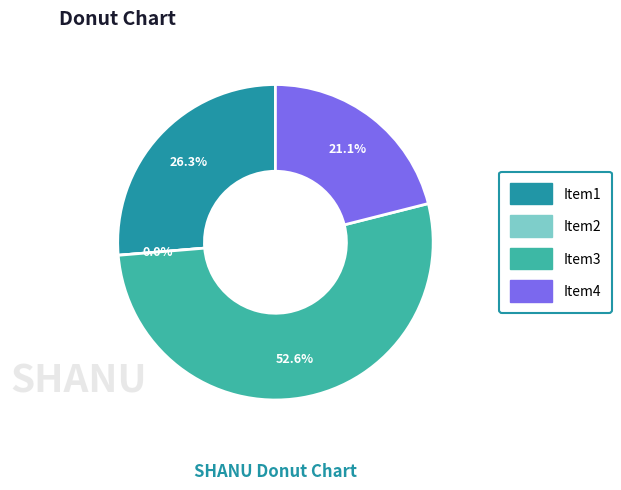

The 0 slice represents 21% of the pie. True or false?

False